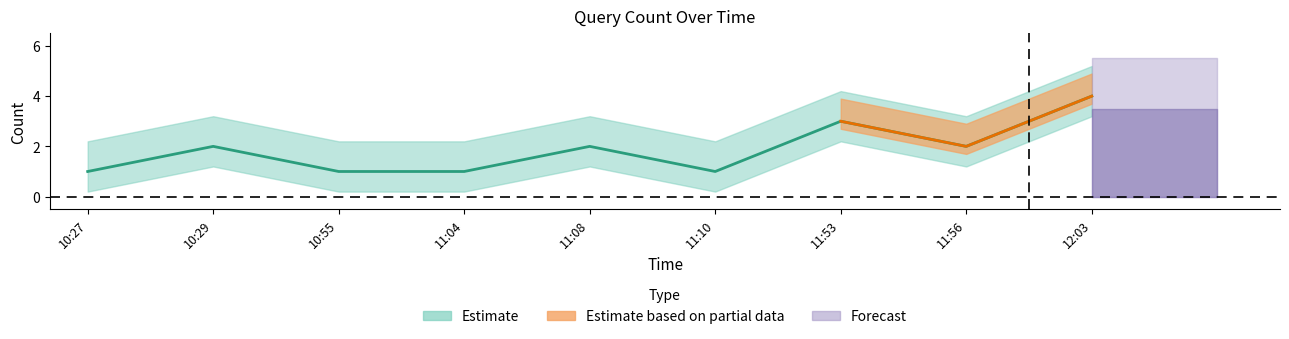

What is the difference between the values at 11:08 and 12:03?

2